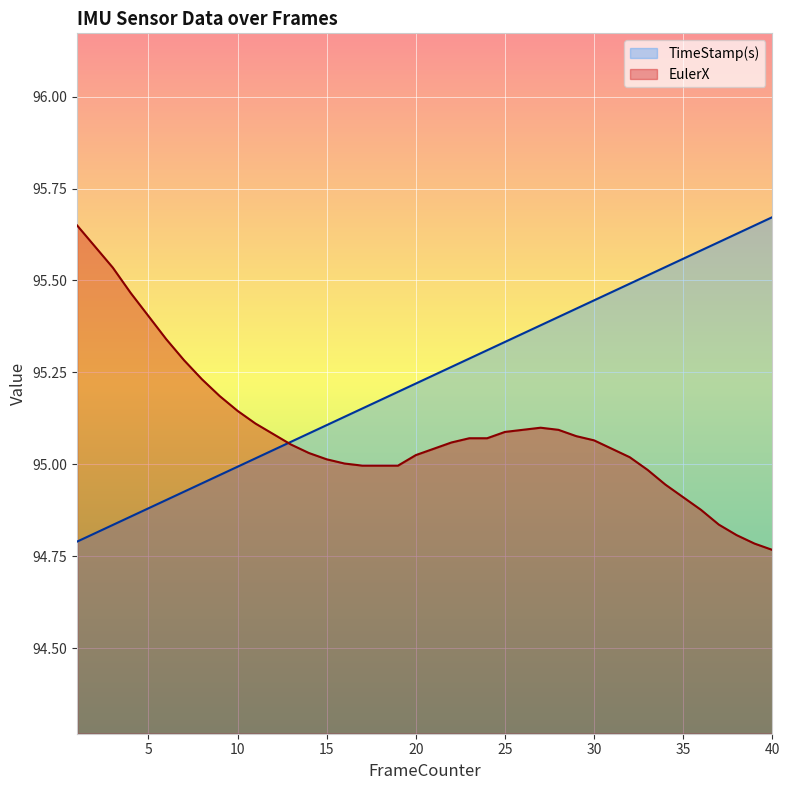

At 3, list the series in order from largest to smallest.

EulerX, TimeStamp(s)